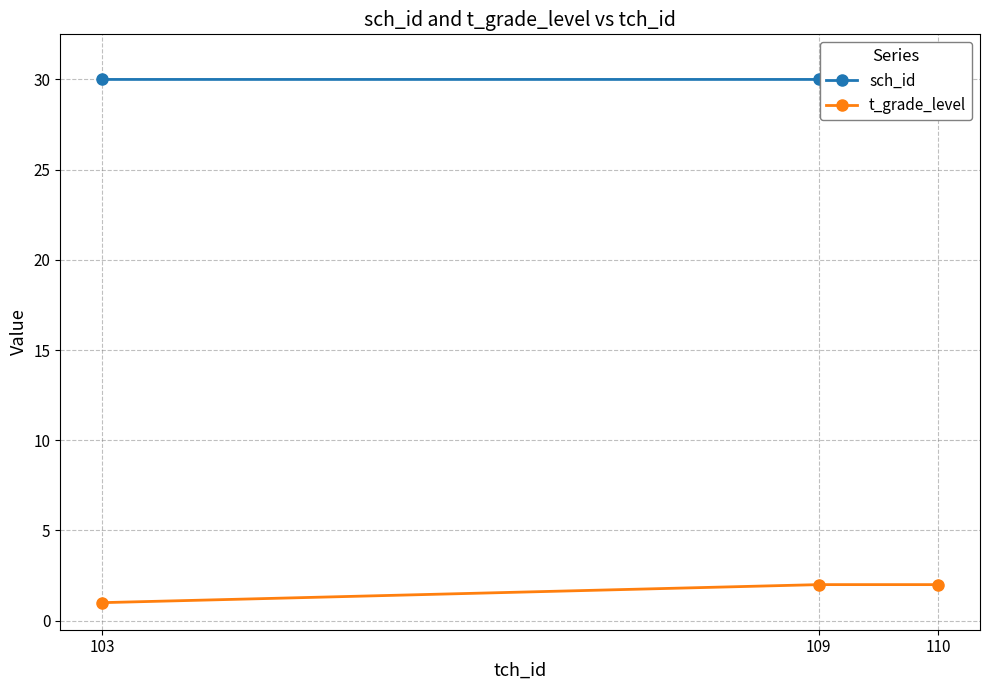

The sch_id series shows 21 at 109. True or false?

False